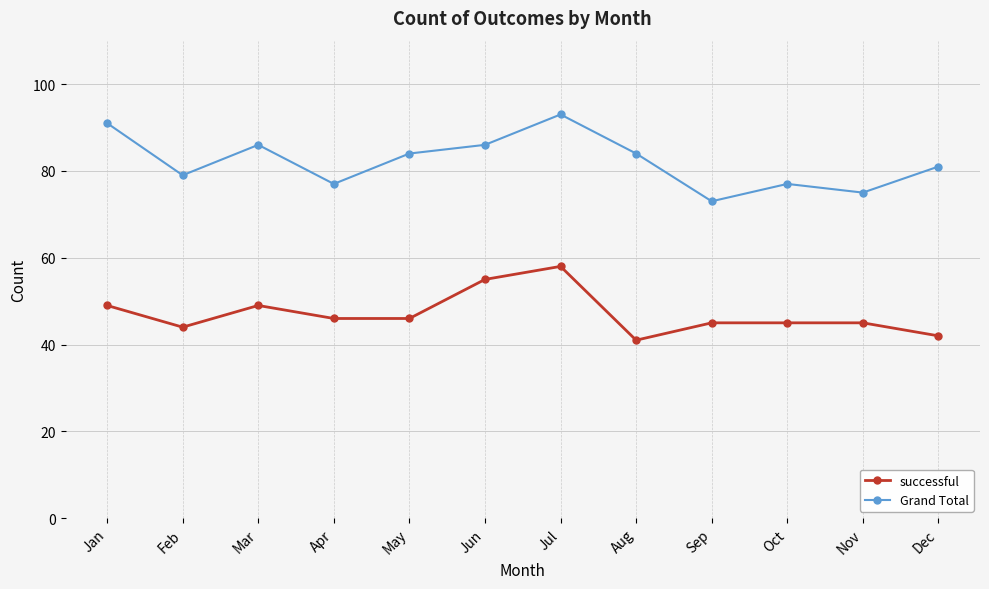

Reading left to right, extract all data points from this chart.

successful: Jan=49	Feb=44	Mar=49	Apr=46	May=46	Jun=55	Jul=58	Aug=41	Sep=45	Oct=45	Nov=45	Dec=42
Grand Total: Jan=91	Feb=79	Mar=86	Apr=77	May=84	Jun=86	Jul=93	Aug=84	Sep=73	Oct=77	Nov=75	Dec=81